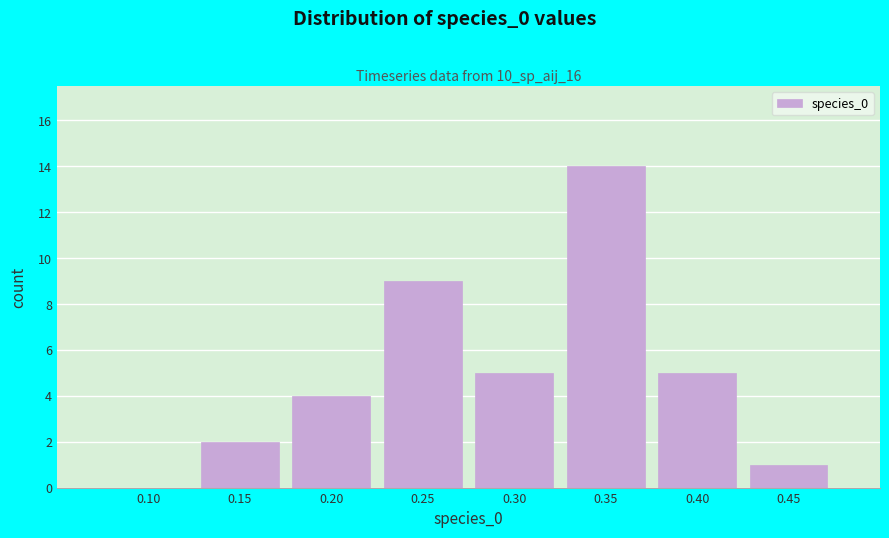

Reading left to right, extract all data points from this chart.

0.10=0	0.15=2	0.20=4	0.25=9	0.30=5	0.35=14	0.40=5	0.45=1